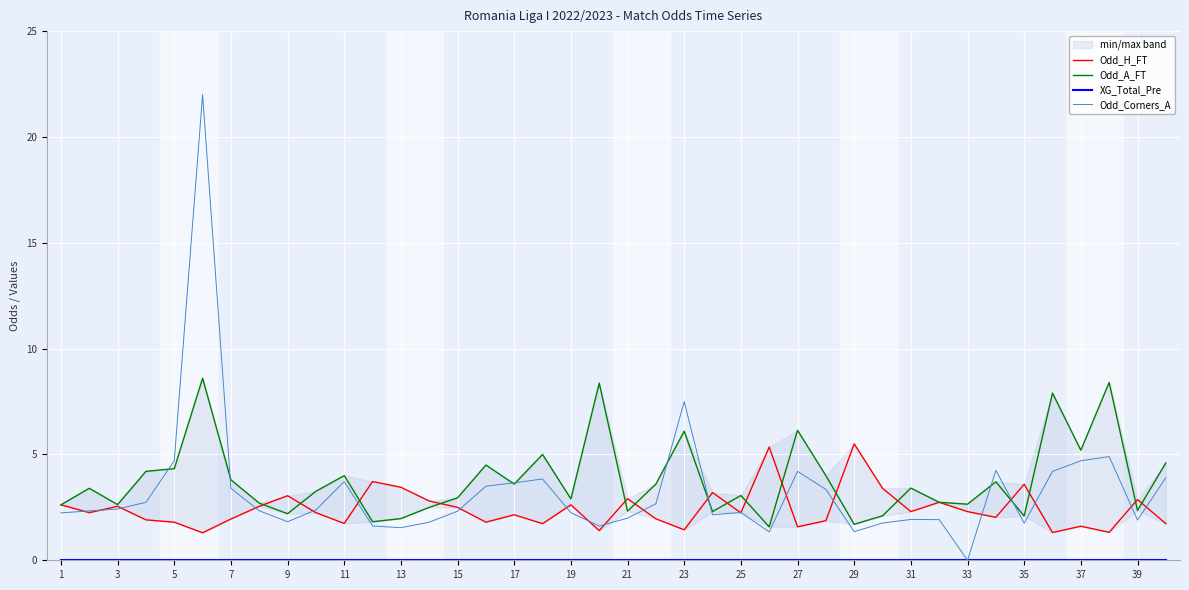

What is the approximate value of Odd_Corners_A at 31?

1.9